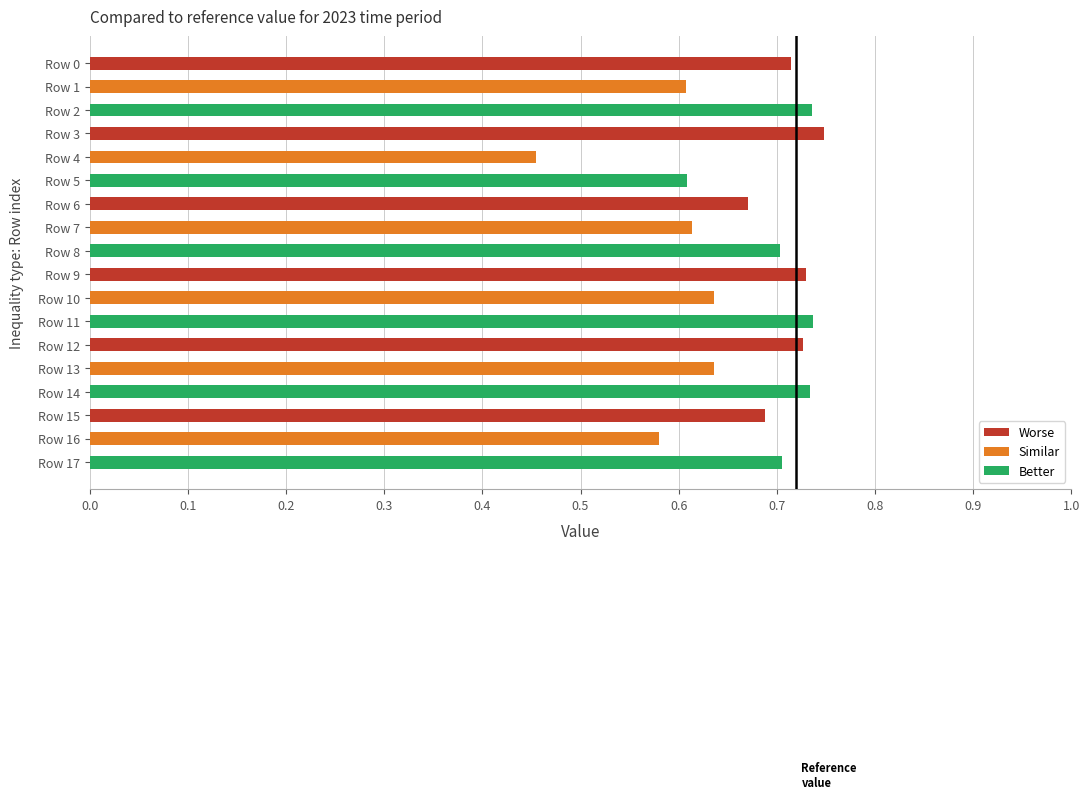

What is the difference between the second highest and second lowest values?

0.2